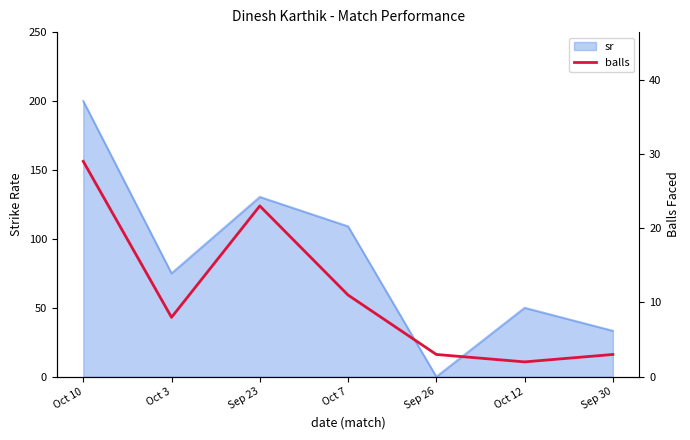

What is the change in value from Oct 7 to Sep 26?

-8